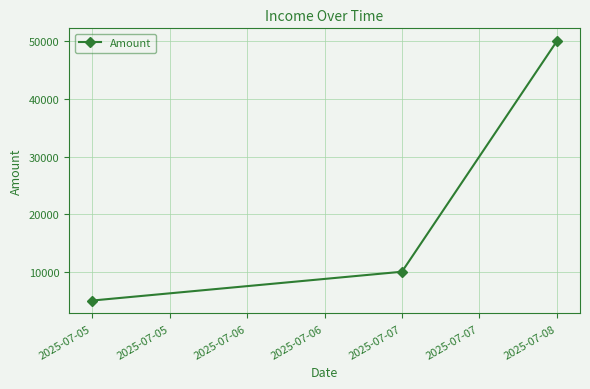

Approximately how many times larger is the value at 2025-07-08 compared to 2025-07-07?

5.0